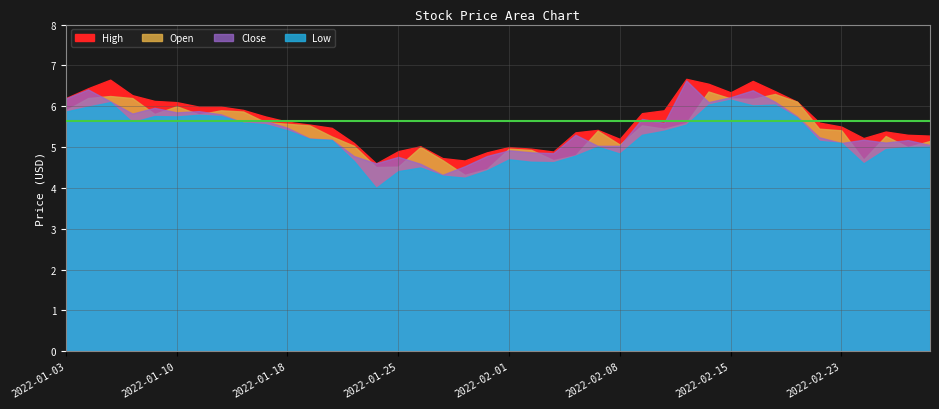

Where does the Low series first go above 5?

2022-01-03